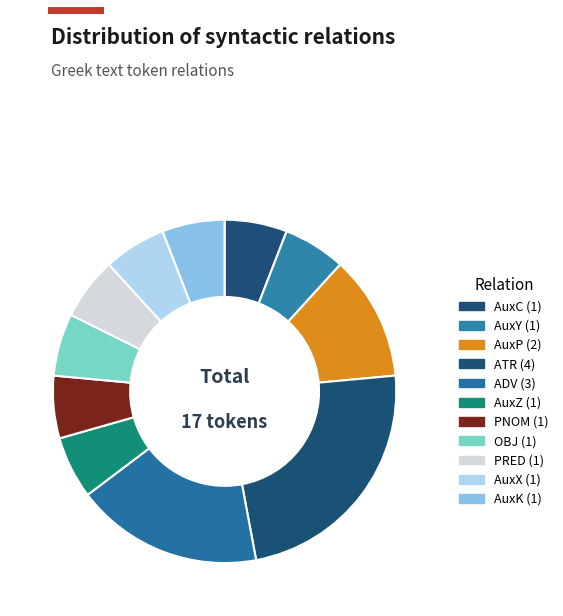

The PRED slice represents 20% of the pie. True or false?

False